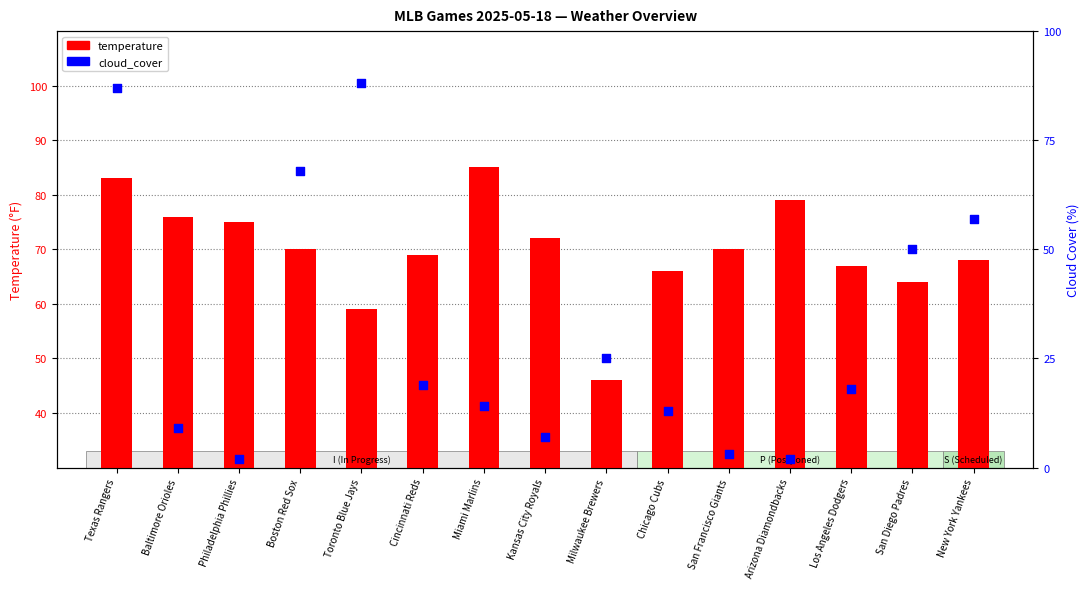

What are all the series names shown in the legend?

temperature, cloud_cover